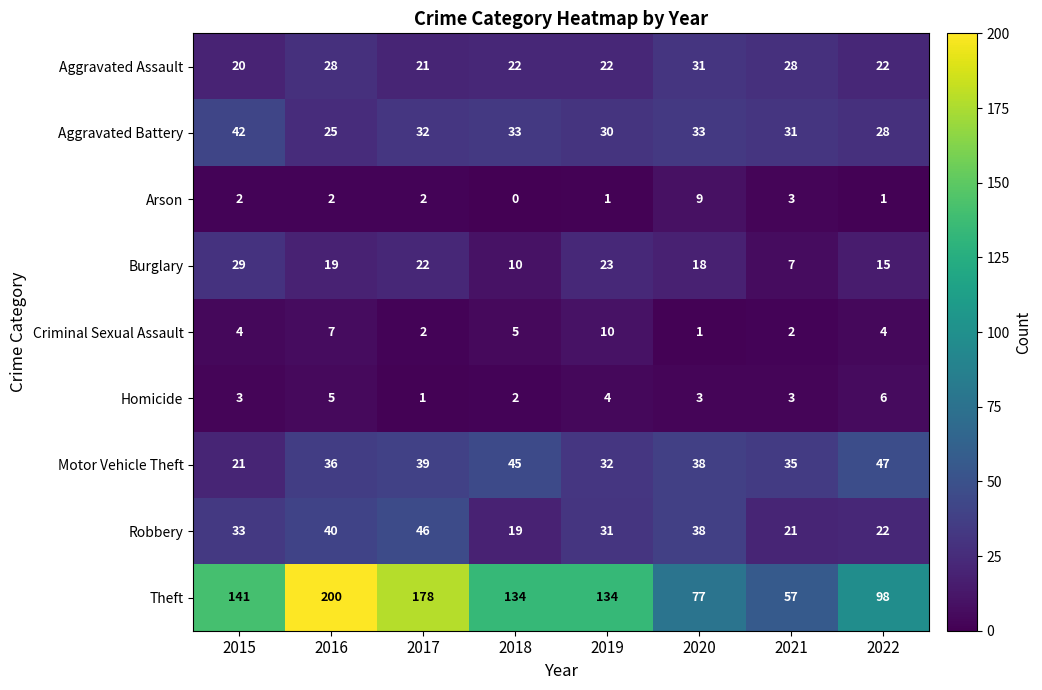

Rank the series at 2018 from highest to lowest value.

Theft, Motor Vehicle Theft, Aggravated Battery, Aggravated Assault, Robbery, Burglary, Criminal Sexual Assault, Homicide, Arson